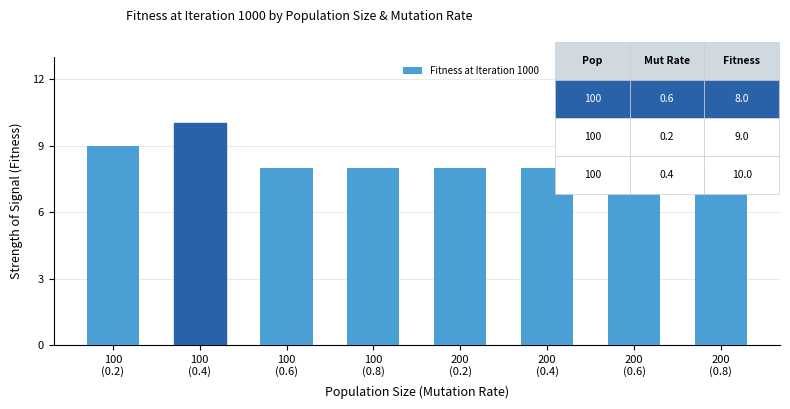

Reading left to right, extract all data points from this chart.

100
(0.2)=9	100
(0.4)=10	100
(0.6)=8	100
(0.8)=8	200
(0.2)=8	200
(0.4)=8	200
(0.6)=8	200
(0.8)=8